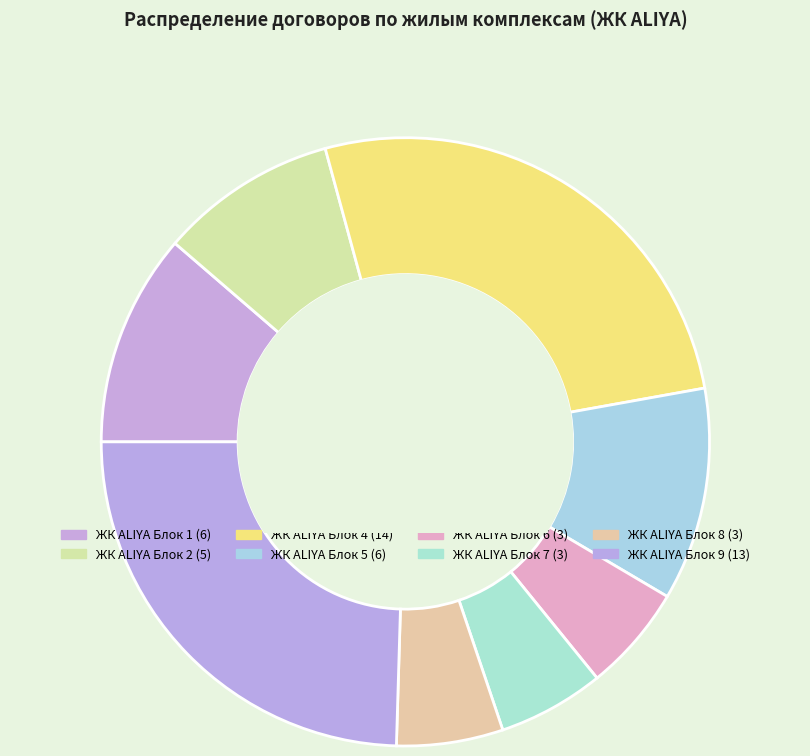

To the nearest percent, what percentage of the pie is ЖК ALIYA Блок 6?

6%